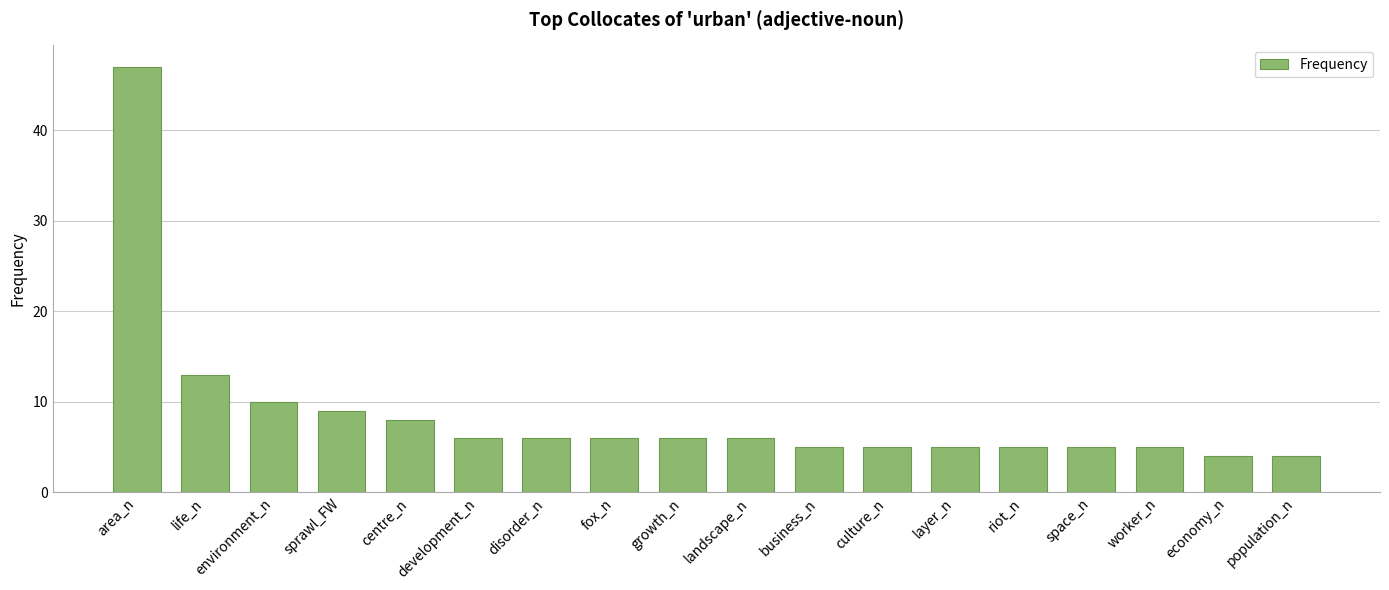

How many values are below 6?

8